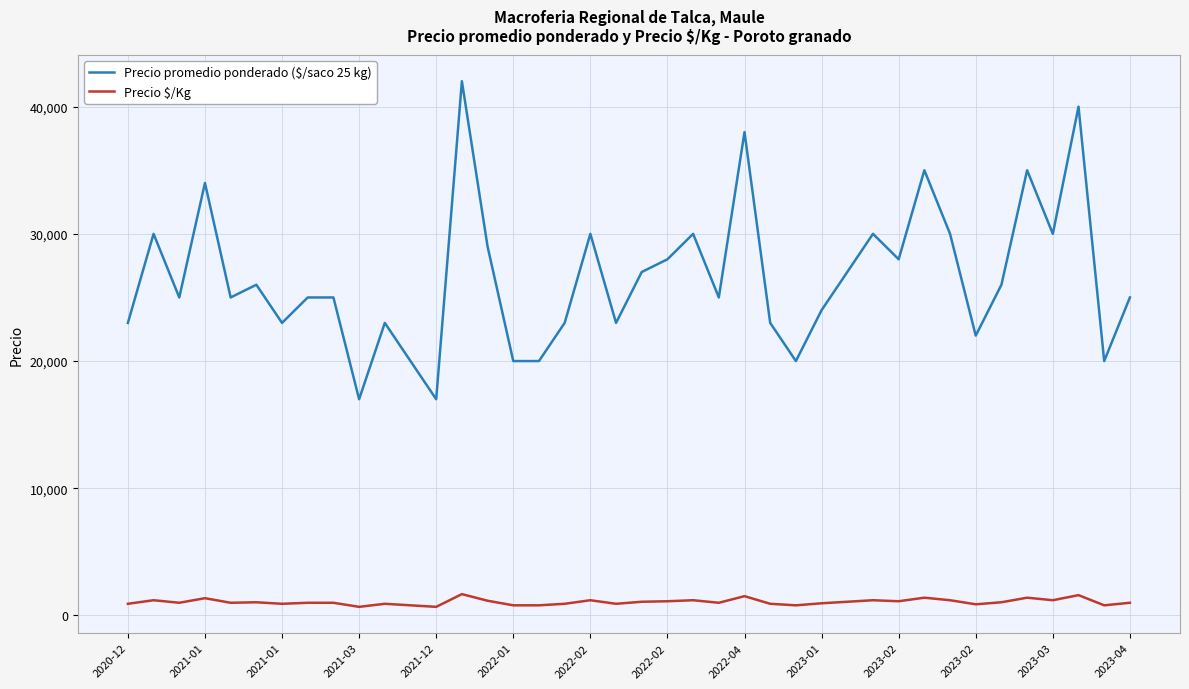

Which series has the largest range (max minus min)?

Precio promedio ponderado ($/saco 25 kg)